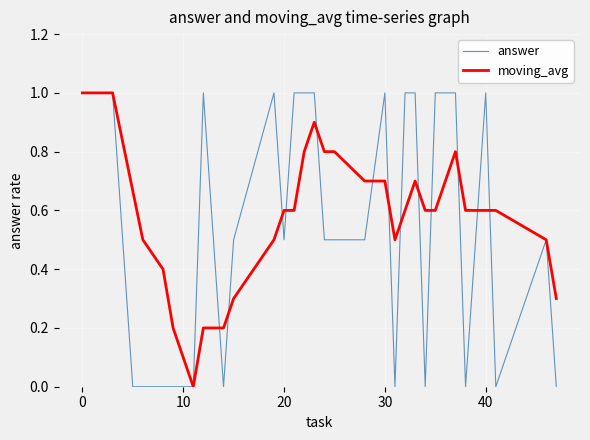

What is the maximum value shown in the chart?

1.0